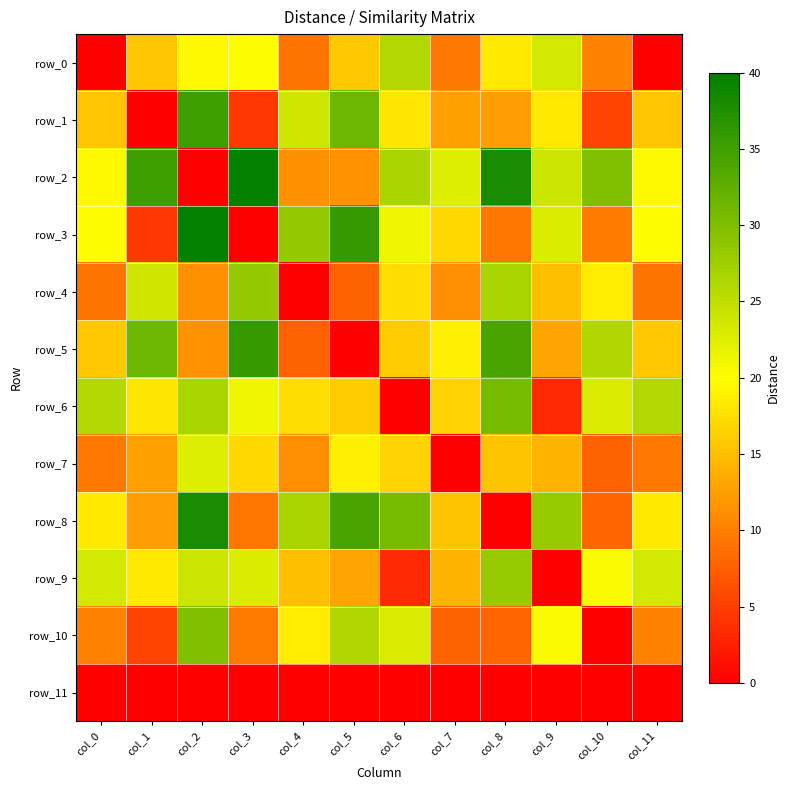

Reading left to right, what are all the values shown in this chart?

row_0: 0.0	15.5	19.6	20.0	9.1	15.8	26.1	9.5	18.4	23.6	10.3	0.0
row_1: 15.5	0.0	35.1	4.5	23.7	31.3	18.1	12.6	12.5	18.3	5.4	15.5
row_2: 19.6	35.1	0.0	39.6	11.4	11.5	26.5	22.6	38.0	24.0	29.9	19.6
row_3: 20.0	4.5	39.6	0.0	28.2	35.8	21.2	17.1	9.4	22.8	9.7	20.0
row_4: 9.1	23.7	11.4	28.2	0.0	7.6	17.5	11.1	26.6	15.0	18.5	9.1
row_5: 15.8	31.3	11.5	35.8	7.6	0.0	16.1	18.8	34.2	13.0	26.1	15.8
row_6: 26.1	18.1	26.5	21.2	17.5	16.1	0.0	16.6	30.6	3.2	23.0	26.1
row_7: 9.5	12.6	22.6	17.1	11.1	18.8	16.6	0.0	15.4	14.1	7.7	9.5
row_8: 18.4	12.5	38.0	9.4	26.6	34.2	30.6	15.4	0.0	28.1	8.1	18.4
row_9: 23.6	18.3	24.0	22.8	15.0	13.0	3.2	14.1	28.1	0.0	20.5	23.6
row_10: 10.3	5.4	29.9	9.7	18.5	26.1	23.0	7.7	8.1	20.5	0.0	10.3
row_11: 0.0	0.0	0.0	0.0	0.0	0.0	0.0	0.0	0.0	0.0	0.0	0.0